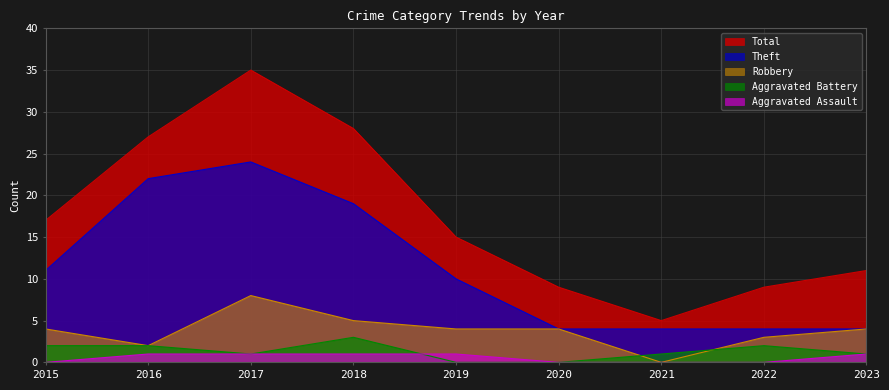

At which label is Total closest to 20?

2015